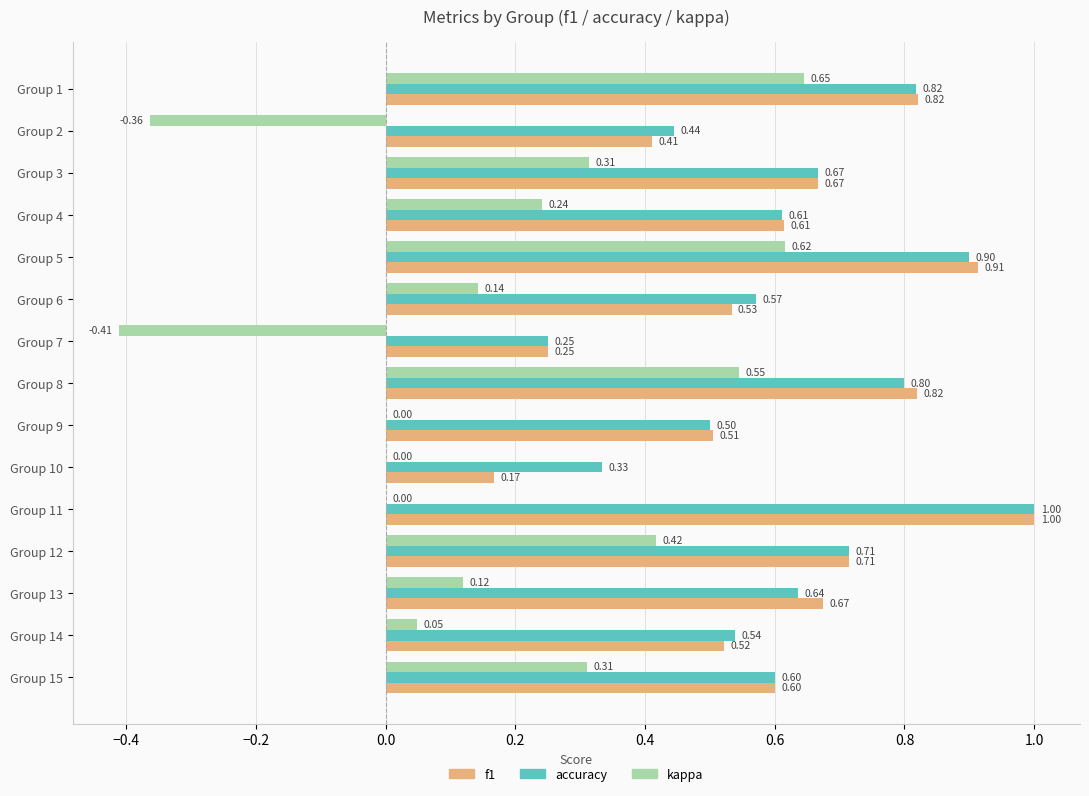

Which series has the largest range (max minus min)?

kappa